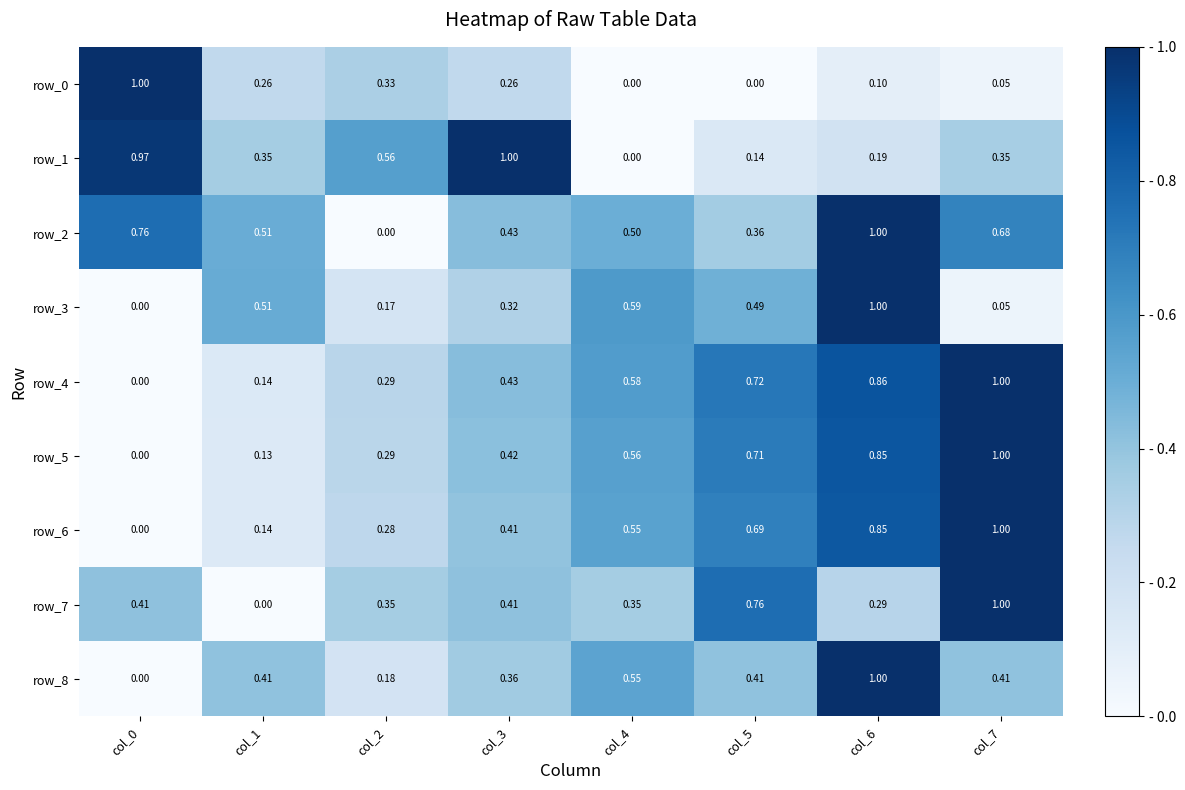

Rank the series by their maximum value, from highest to lowest.

row_0, row_1, row_2, row_3, row_4, row_5, row_6, row_7, row_8